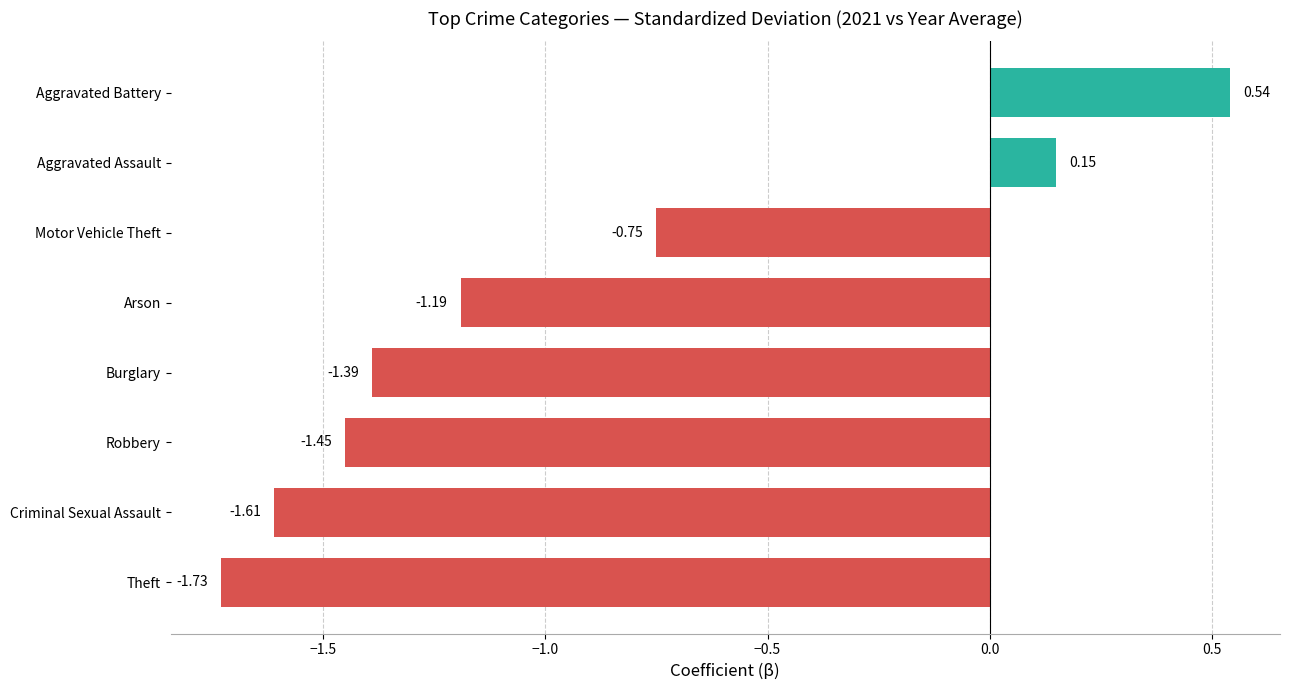

Where is the data nearest to the value 0?

Aggravated Assault